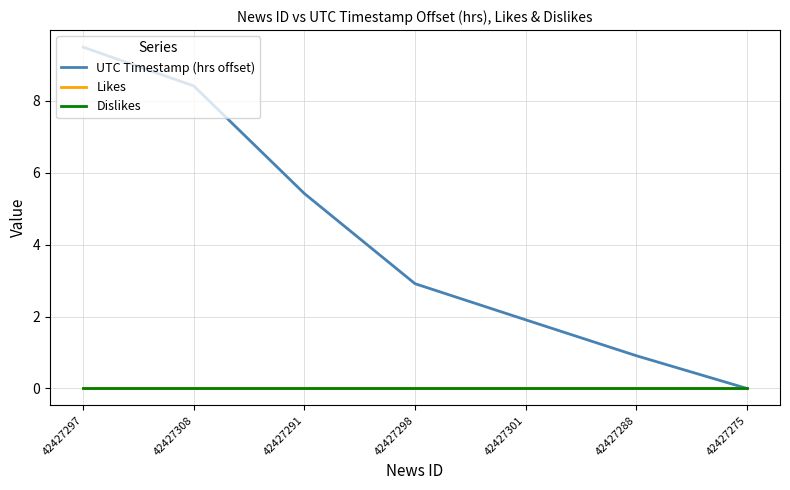

What is the label of the 2nd point from the left?

42427308